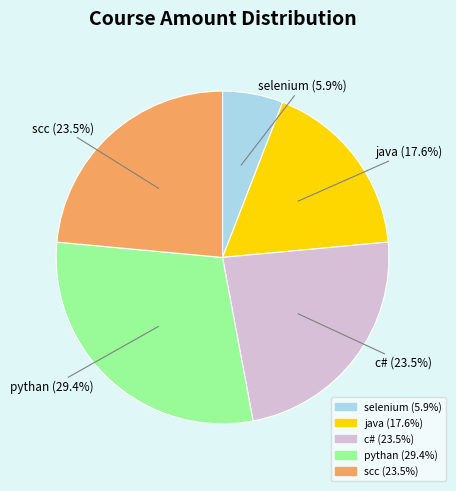

The java slice represents 18% of the pie. True or false?

True